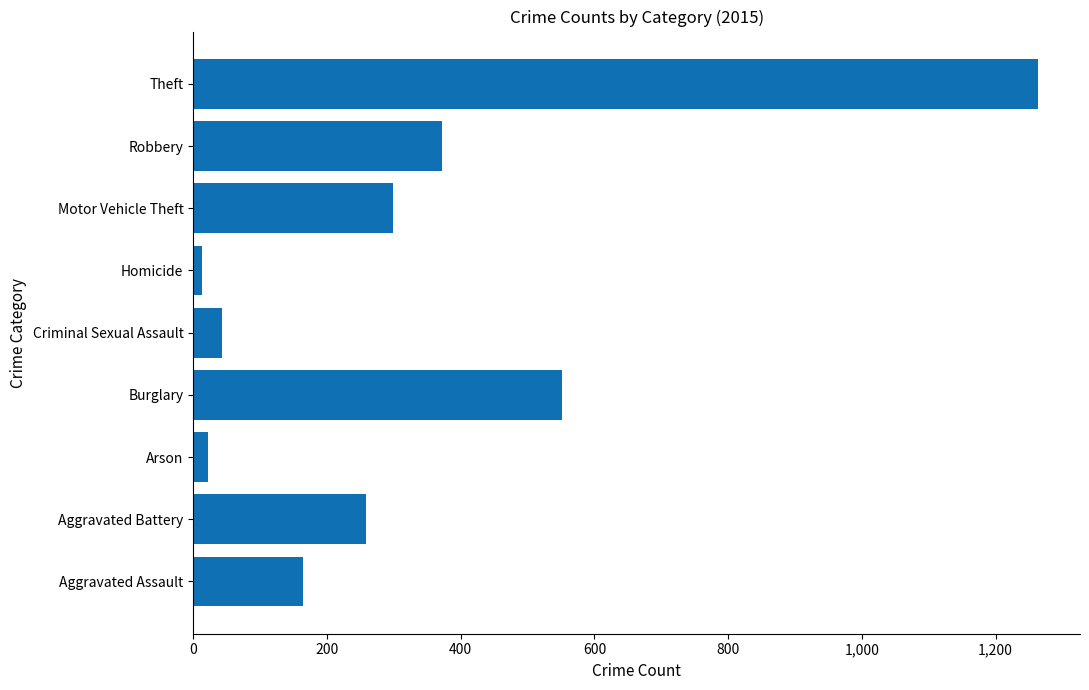

What is the maximum value shown in the chart?

1263